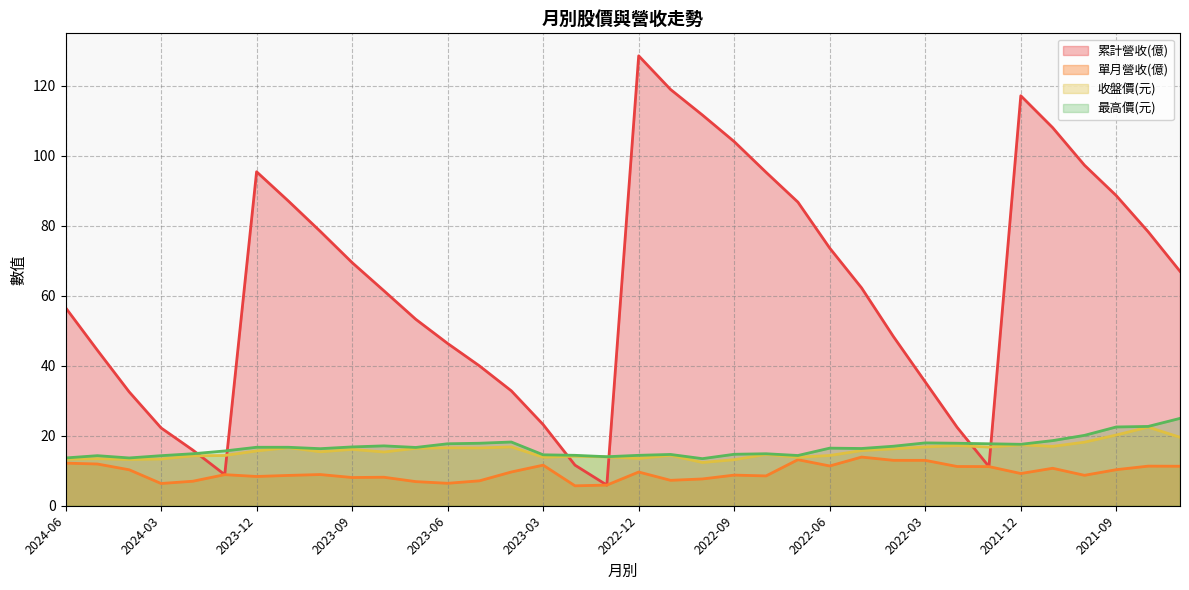

Which category has the highest value across all series?

2022-12